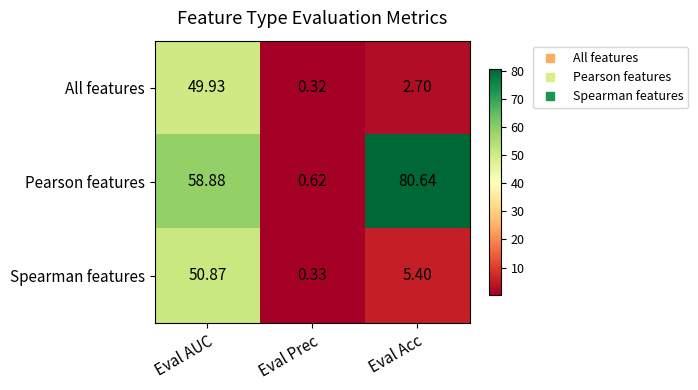

Where does the Pearson features series first go above 58?

Eval AUC